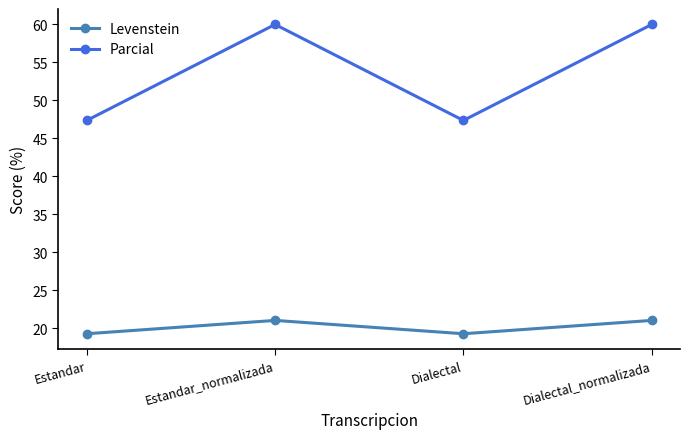

True or false: Levenstein and Parcial intersect in this chart.

False